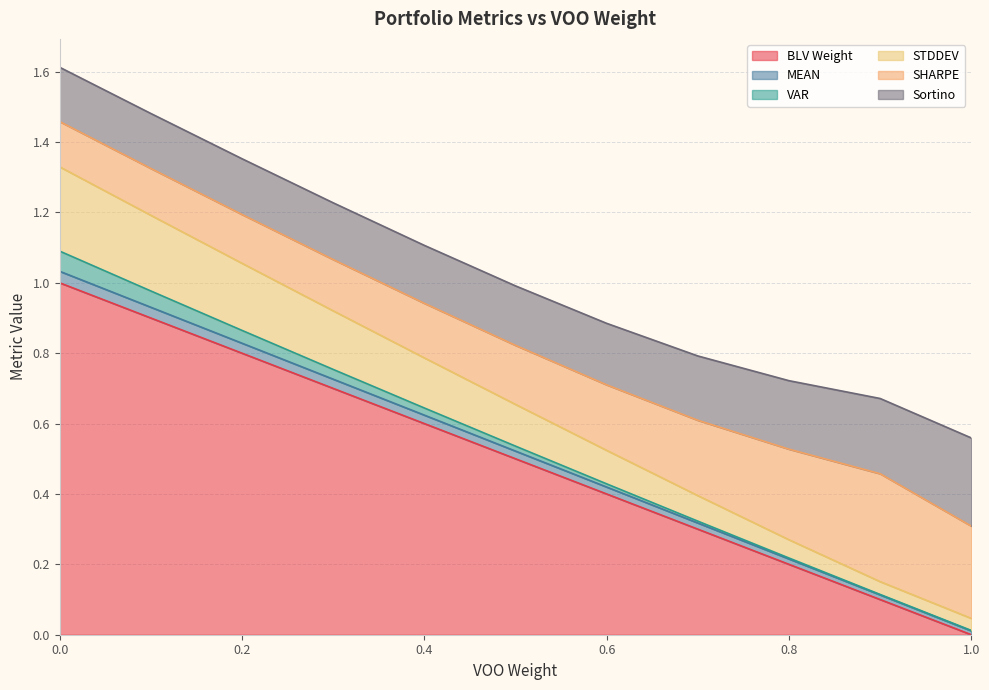

What is the average value of the BLV Weight series?

0.5